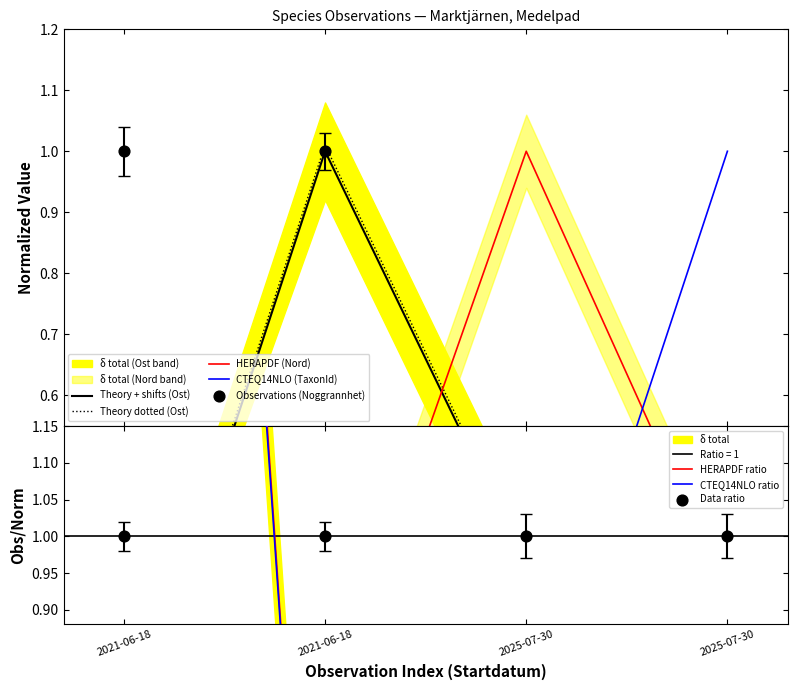

At which category is the sum across all series the highest?

2021-06-18